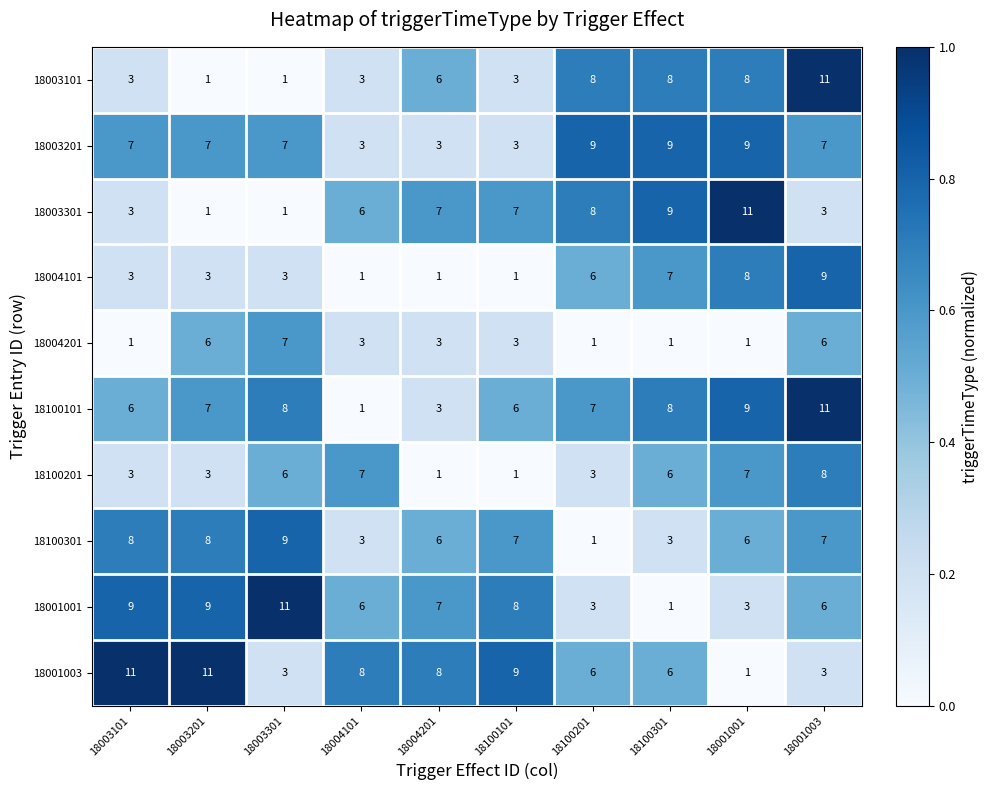

What is the spread (max minus min) of values at 18004201?

7